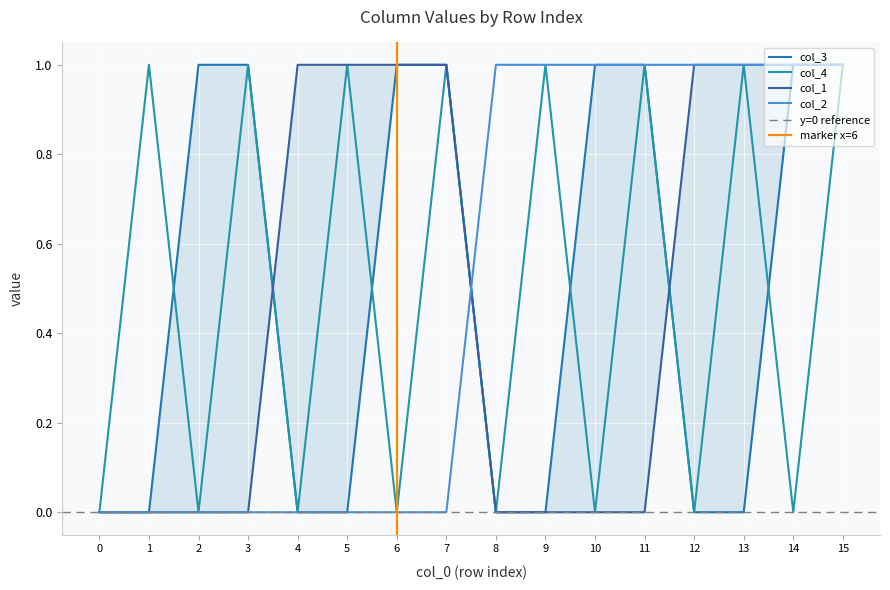

Reading left to right, transcribe all the data shown in this chart.

col_1: 0=0	1=0	2=0	3=0	4=1	5=1	6=1	7=1	8=0	9=0	10=0	11=0	12=1	13=1	14=1	15=1
col_2: 0=0	1=0	2=0	3=0	4=0	5=0	6=0	7=0	8=1	9=1	10=1	11=1	12=1	13=1	14=1	15=1
col_3: 0=0	1=0	2=1	3=1	4=0	5=0	6=1	7=1	8=0	9=0	10=1	11=1	12=0	13=0	14=1	15=1
col_4: 0=0	1=1	2=0	3=1	4=0	5=1	6=0	7=1	8=0	9=1	10=0	11=1	12=0	13=1	14=0	15=1